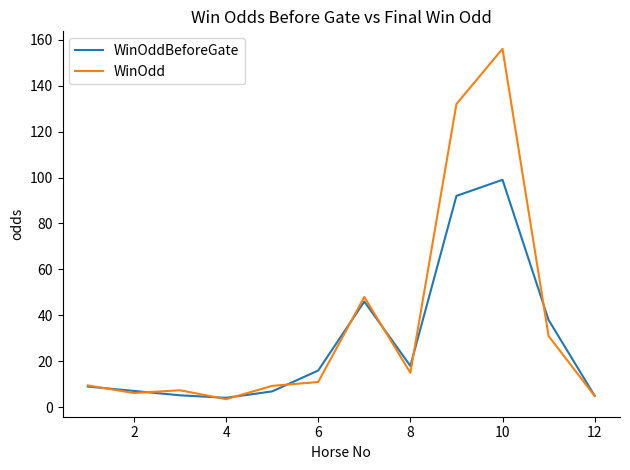

How many lines are shown in the chart?

2